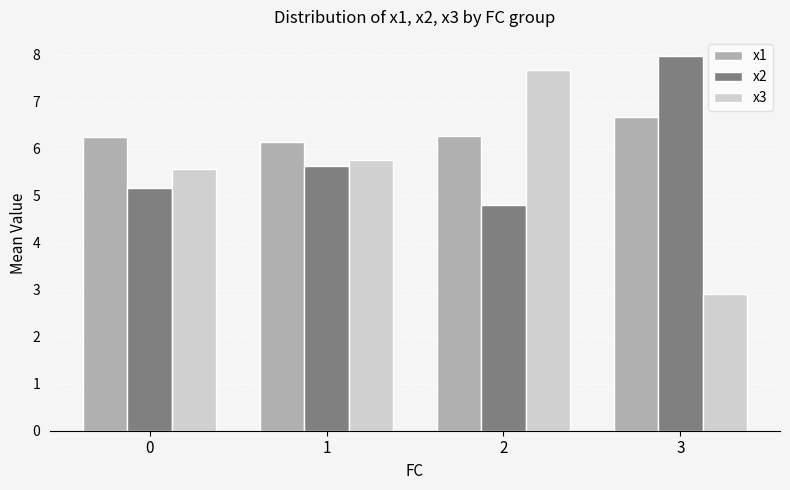

Are the bars horizontal?

No